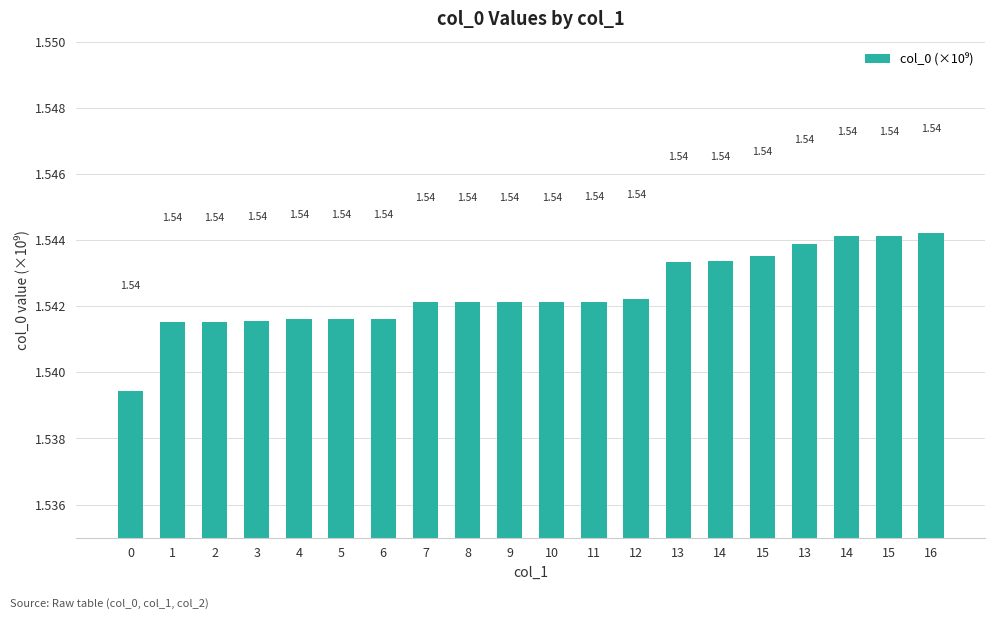

List the labels in order of value, largest first.

16, 15, 14, 13, 15, 14, 13, 12, 11, 10, 9, 8, 7, 6, 5, 4, 3, 2, 1, 0